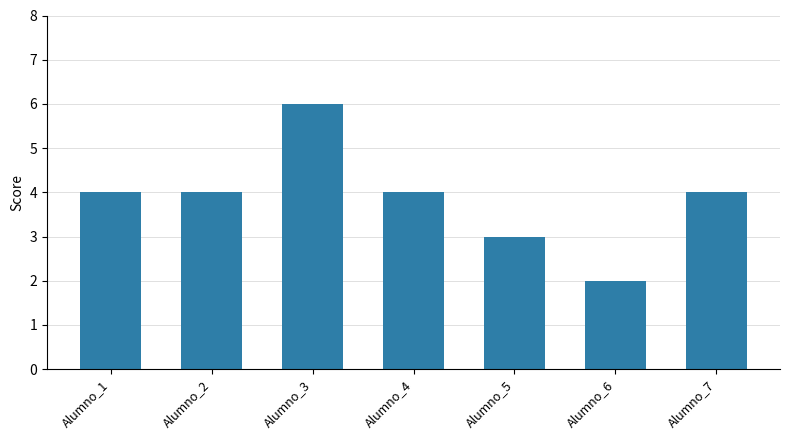

Count the number of data series in this chart.

1